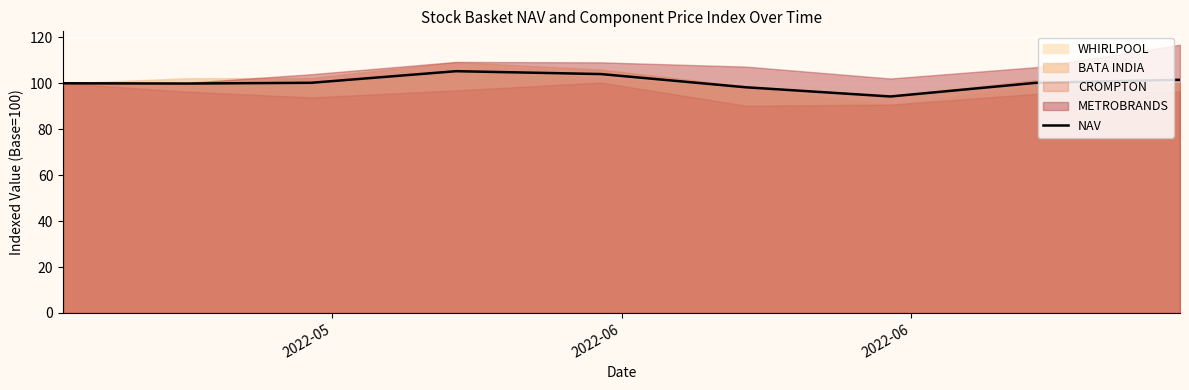

What is the value of the 2nd point from the left?

99.9